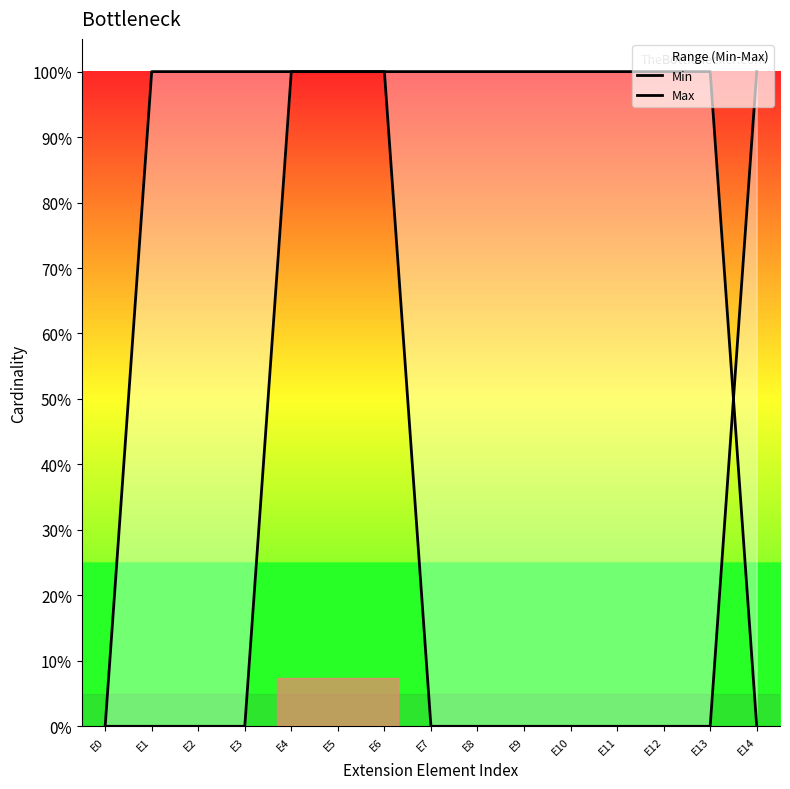

List the labels in order of Min value, largest first.

E4, E5, E6, E14, E0, E1, E2, E3, E7, E8, E9, E10, E11, E12, E13